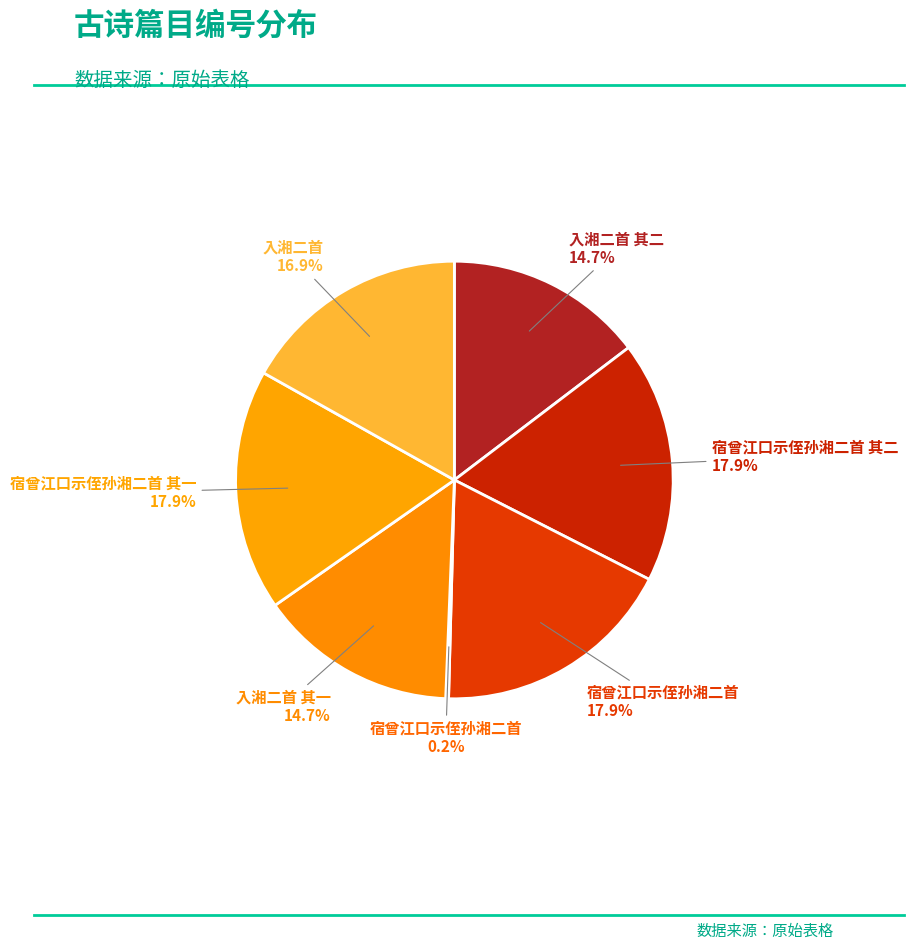

How many slices are in this pie chart?

7